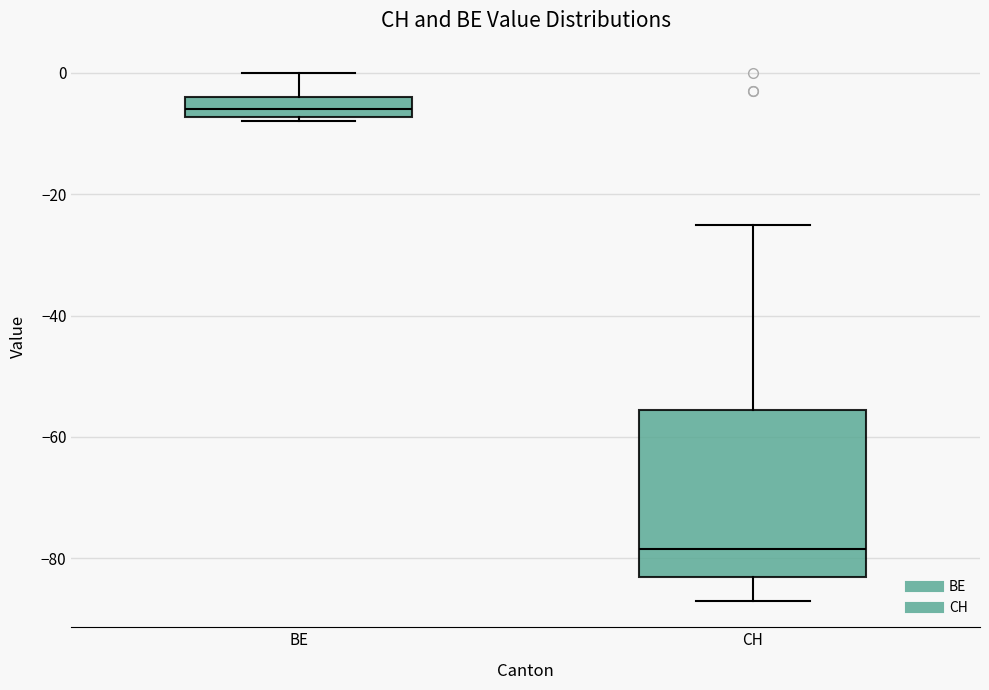

Where does the lower whisker of the box for CH end on the y-axis? The values are not printed on the chart, so give them approximately, as read against the axis.

-86